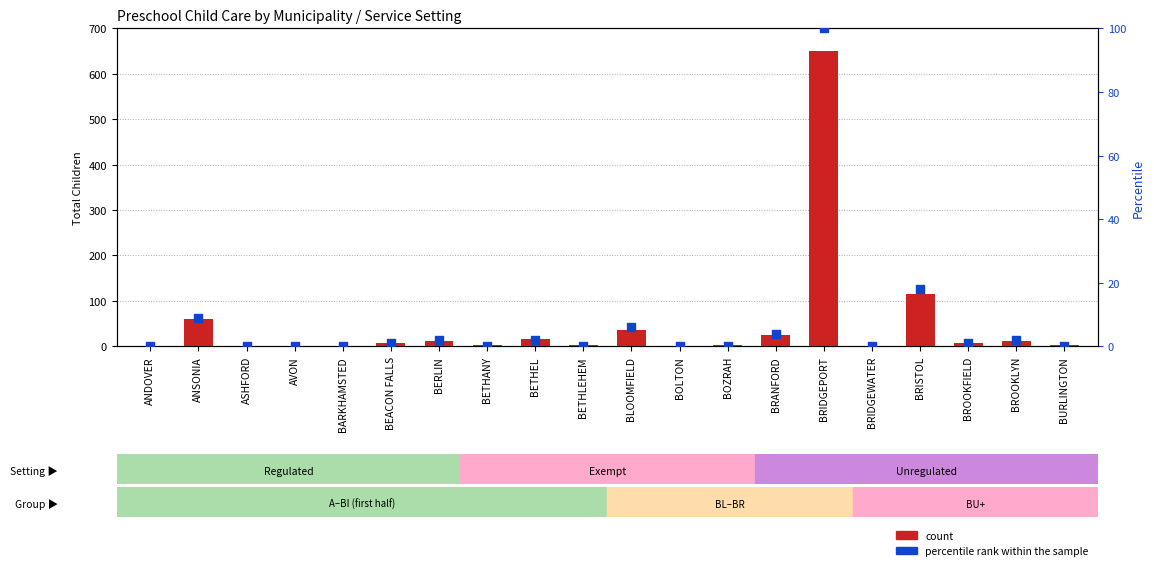

Which series has the largest Y range (max minus min)?

count